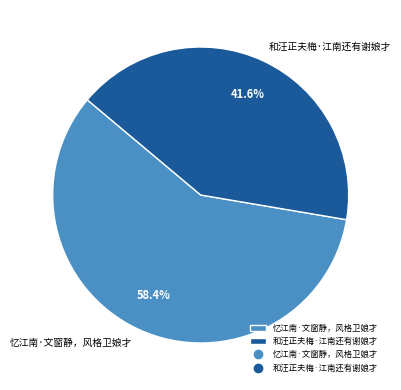

Which category has the biggest portion of the pie?

忆江南·文窗静，风格卫娘才